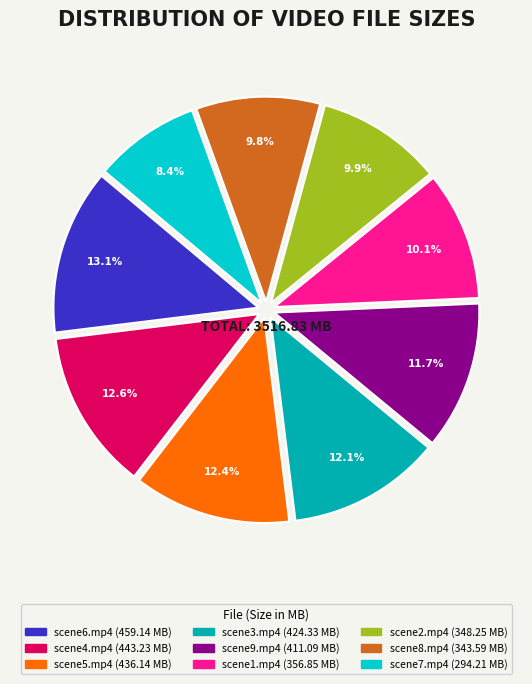

Is scene9.mp4 the majority of the pie?

No